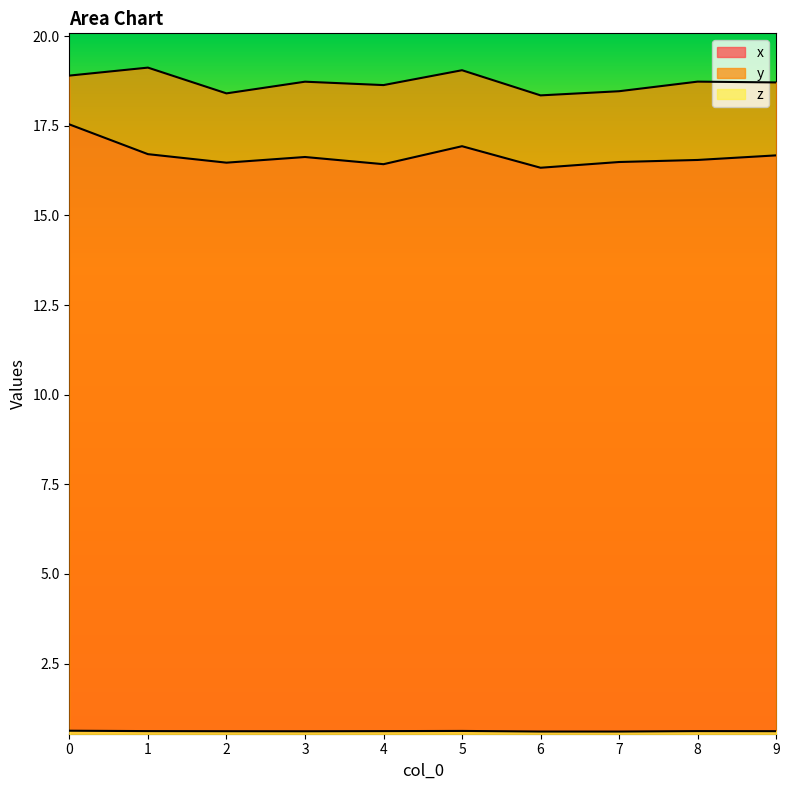

How many distinct data groups are displayed?

3